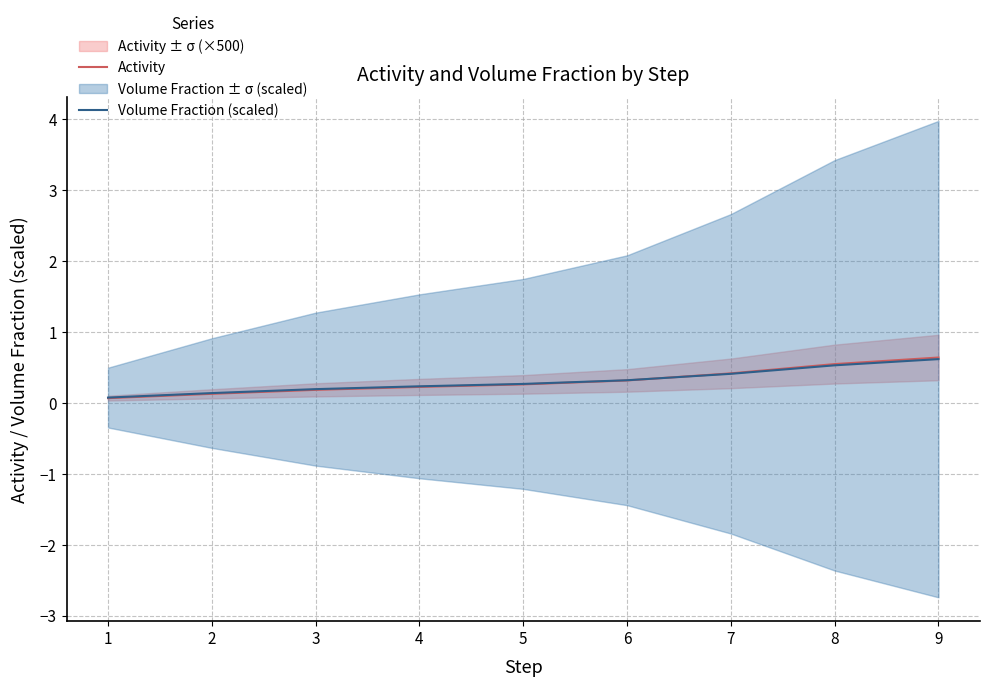

Between which two adjacent categories do Activity and Volume Fraction (scaled) first intersect?

6 and 7